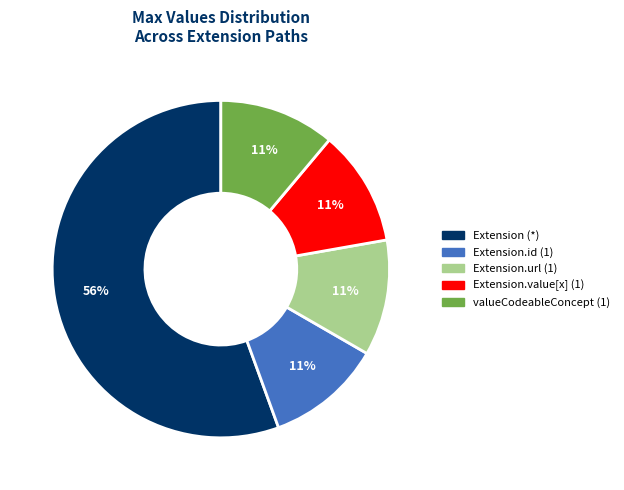

How many segments does this pie chart have?

5